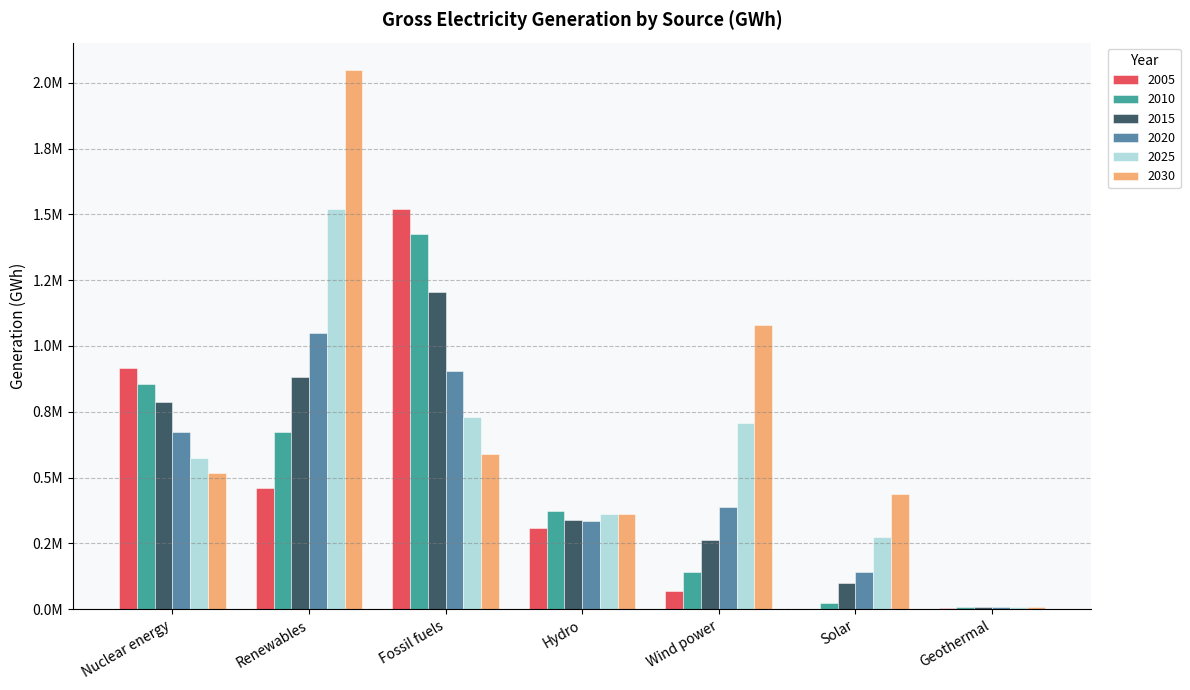

What is the minimum value for 2020?

7085.4